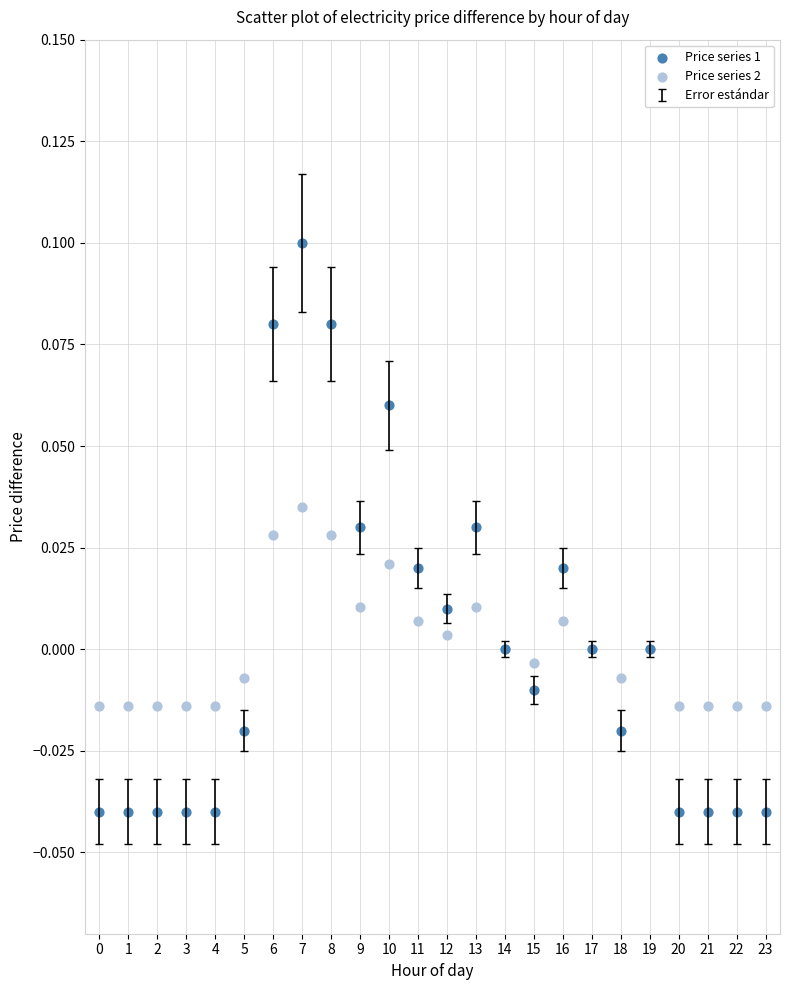

Which series has the widest spread of Y values?

Price series 1